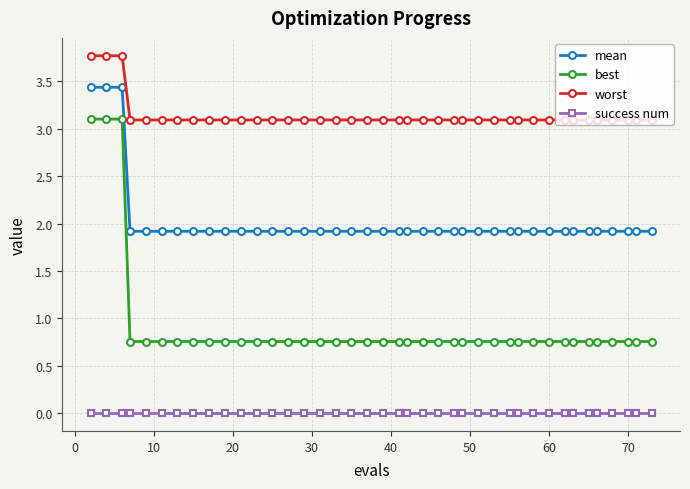

Rank the series by their maximum value, from highest to lowest.

worst, mean, best, success num